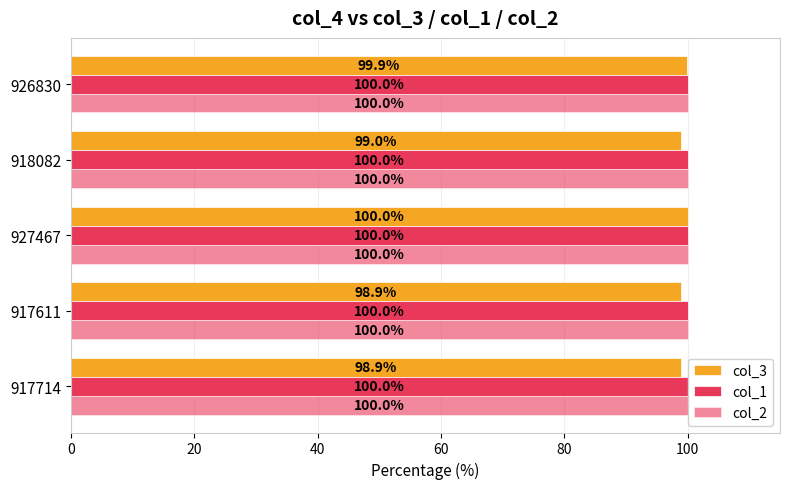

How many categories are shown in the chart?

5